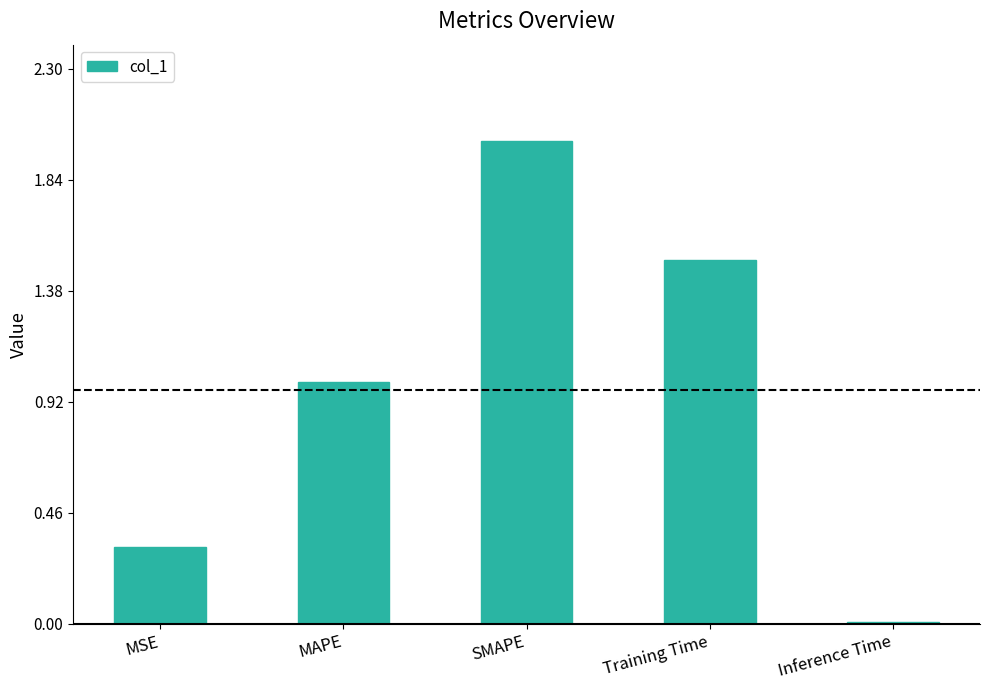

What is the value of the 3rd bar from the left?

2.0